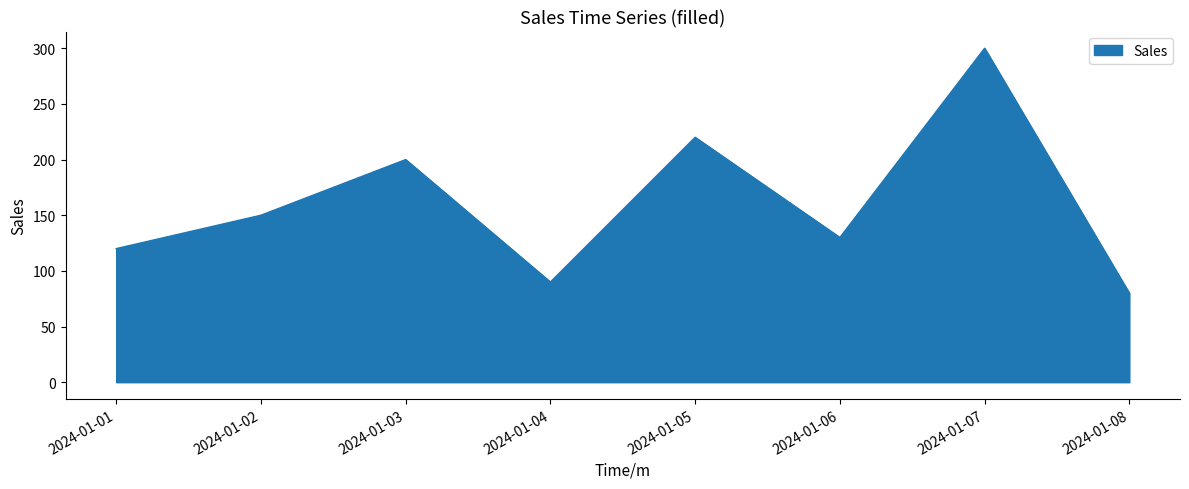

True or false: the data shows 48 at 2024-01-01.

False